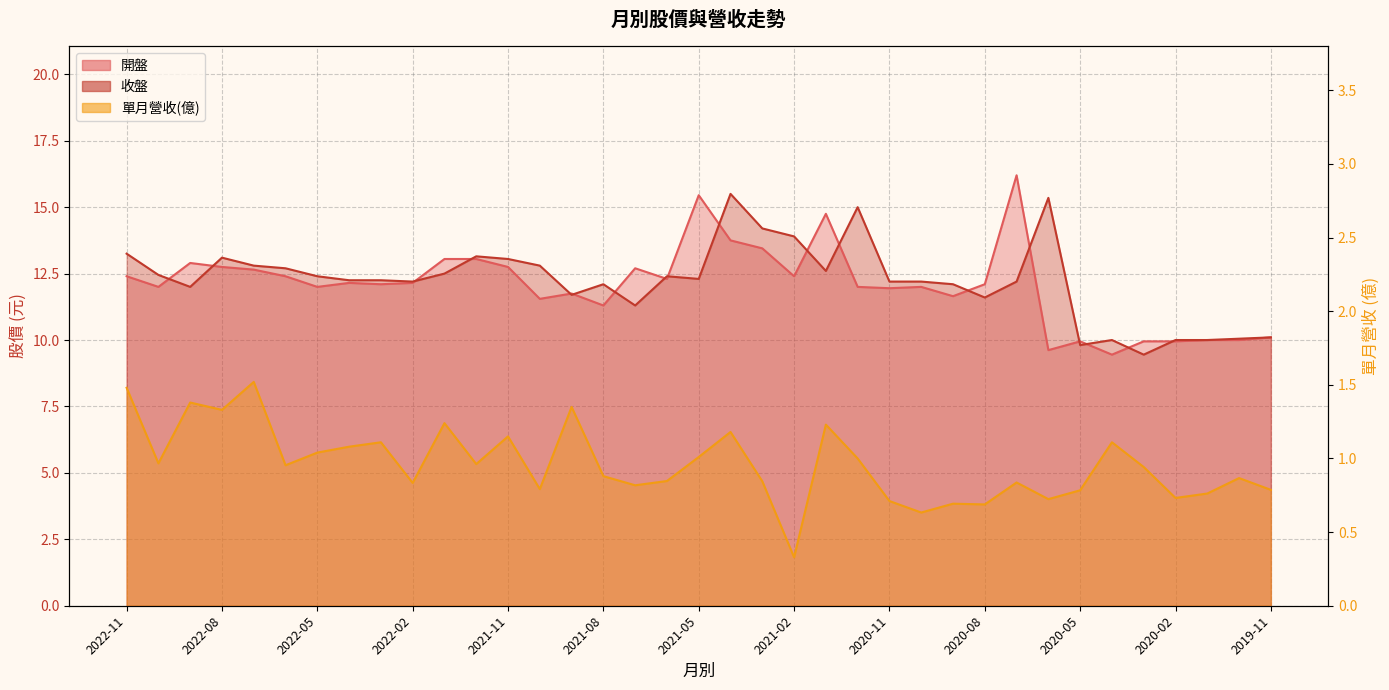

What is the average value of the 開盤 series?

12.1